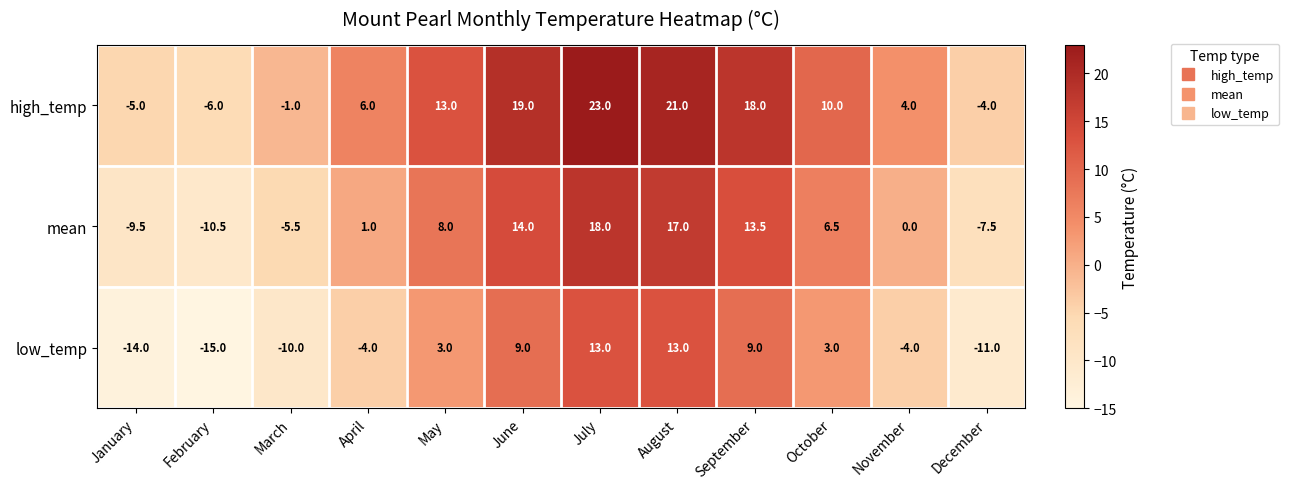

Which series changed the most between March and July?

high_temp